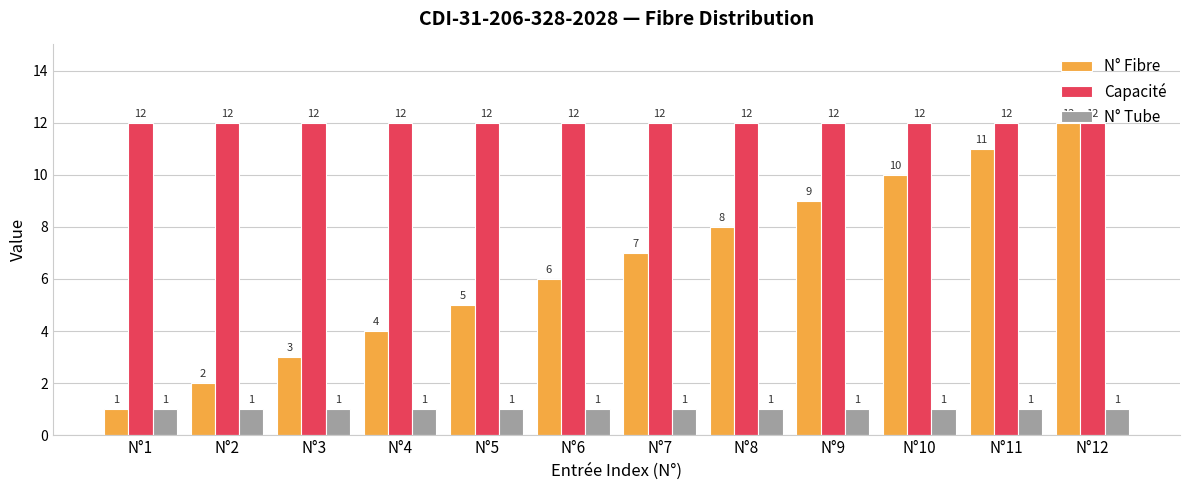

Where is N° Fibre nearest to the value 6?

N°6